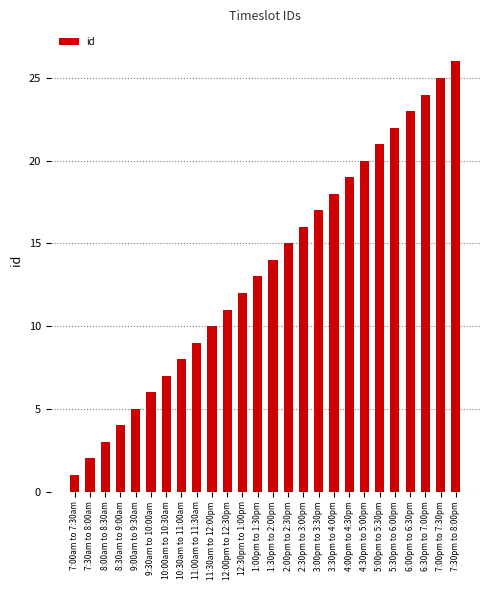

Reading left to right, transcribe all the data shown in this chart.

1	2	3	4	5	6	7	8	9	10	11	12	13	14	15	16	17	18	19	20	21	22	23	24	25	26